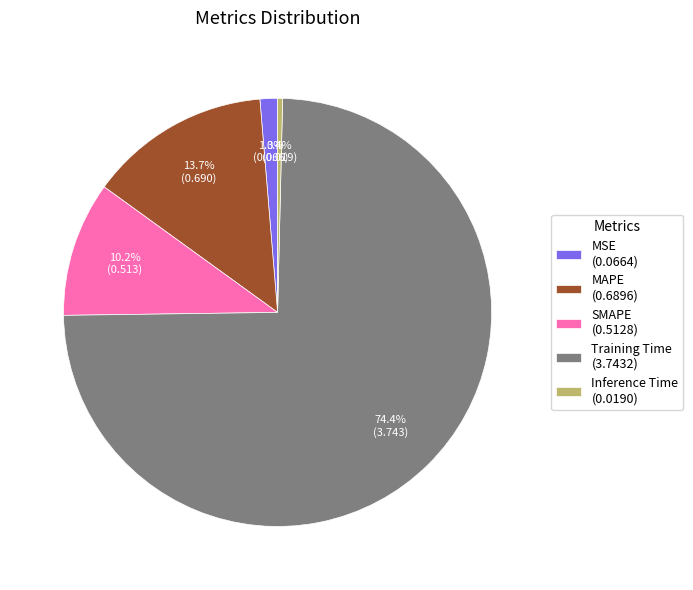

How many segments does this pie chart have?

5